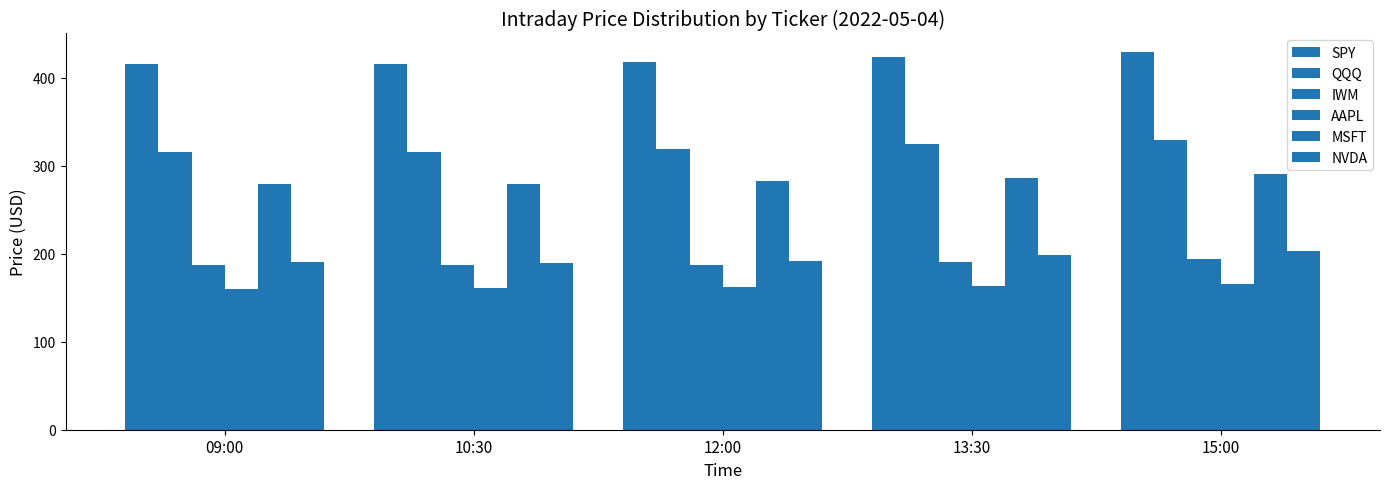

What is the spread (max minus min) of values at 10:30?

254.4